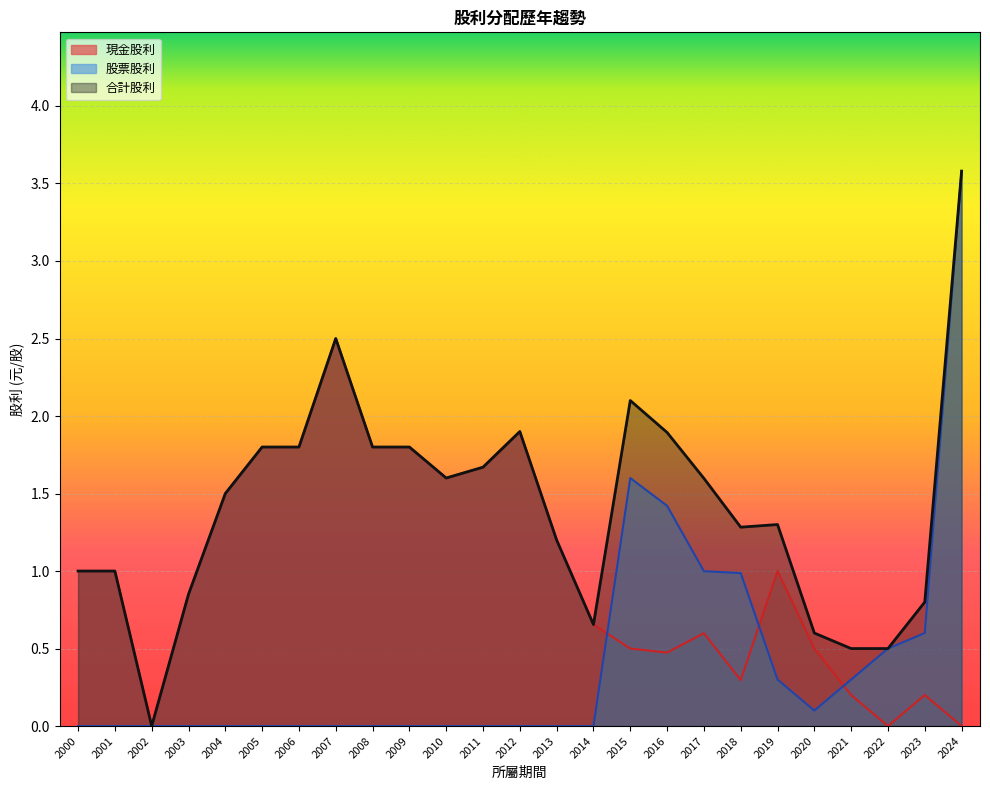

What is the difference between the maximum and minimum values in the 現金股利 series?

2.5